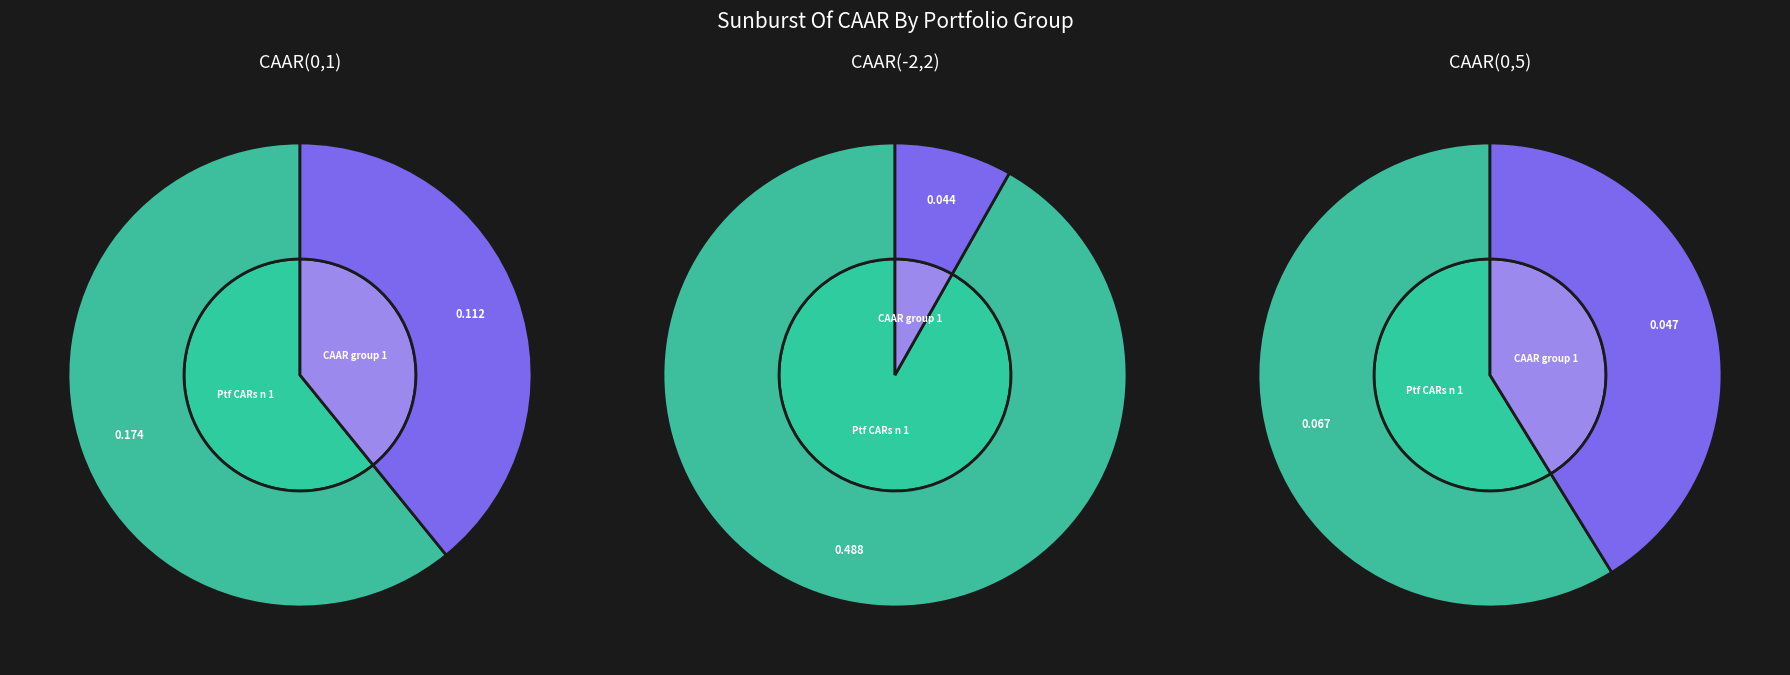

Which series changed the most between Ptf CARs n 1 (5 securities) and CAAR group 1  (5 securities)?

CAAR(-2,2)